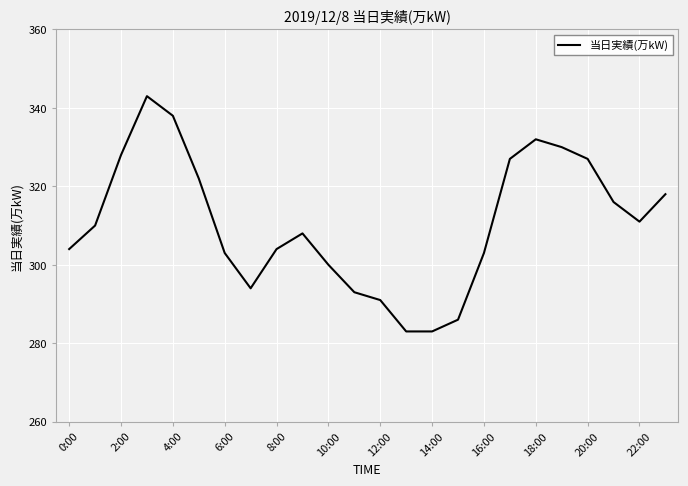

What is the minimum value shown in the chart?

283